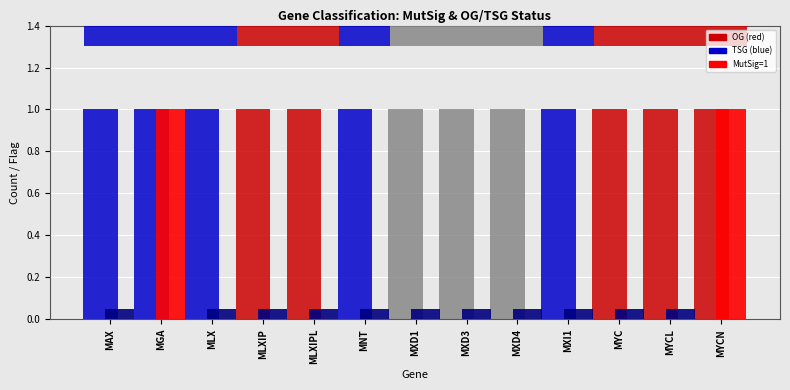

What is the total value across all series at MYCL?

1.1